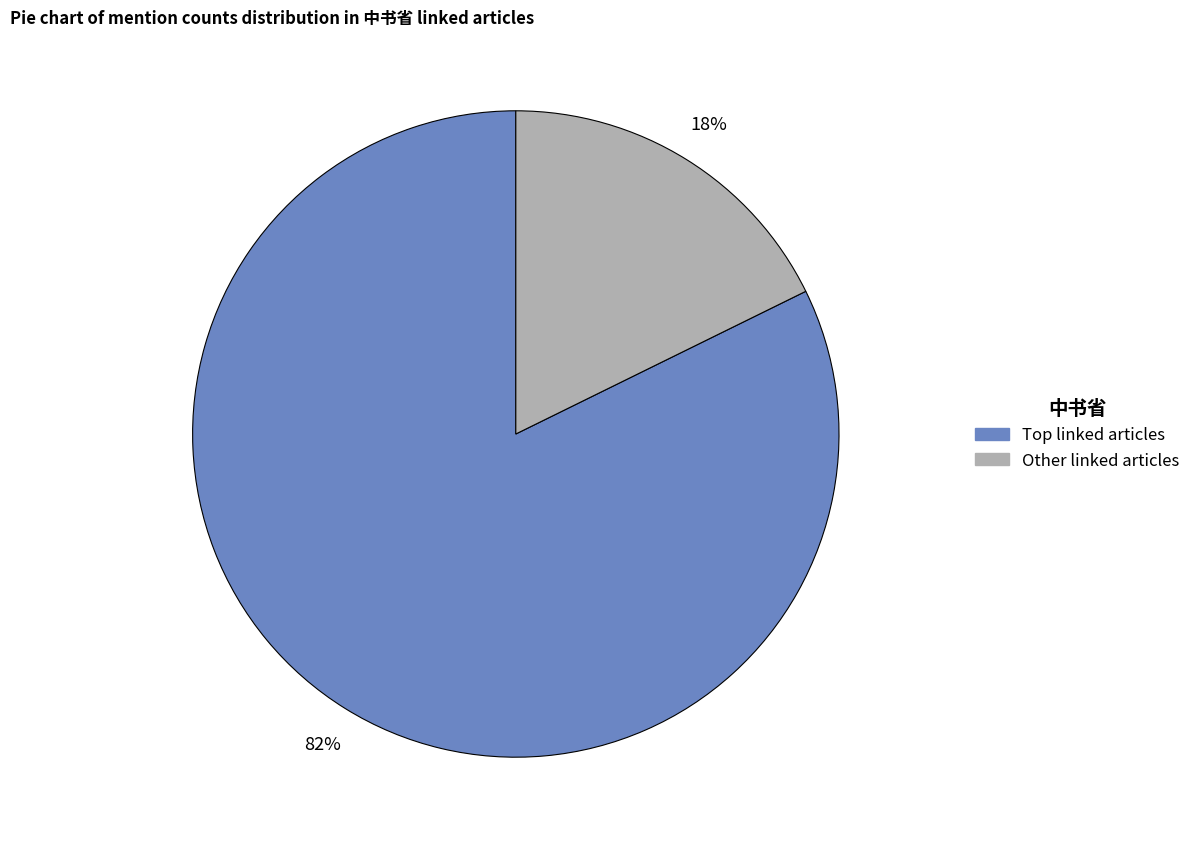

To the nearest percent, what is the average slice percentage?

50%